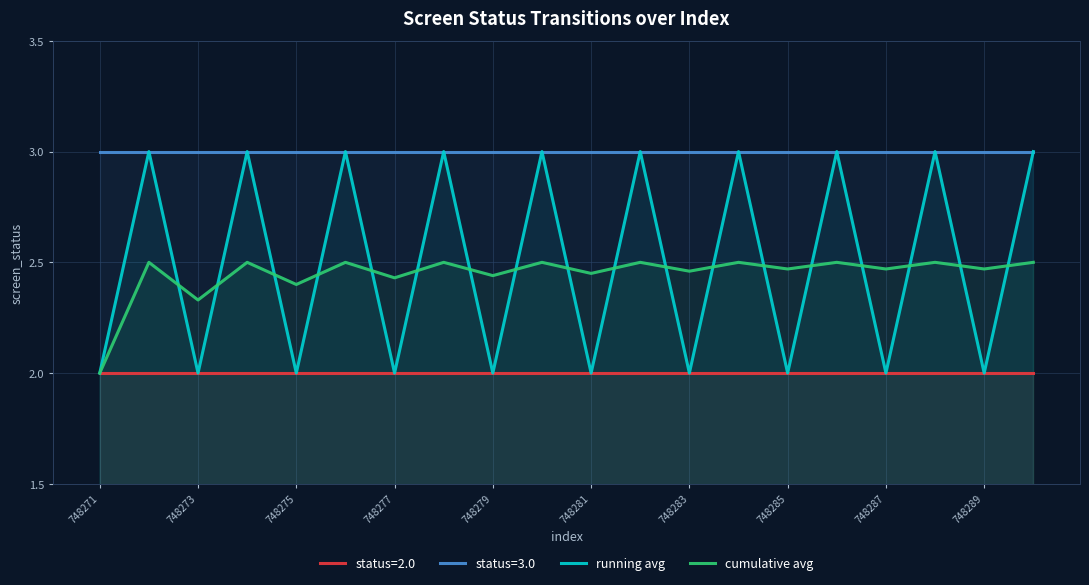

Which series has the widest spread of values?

running avg